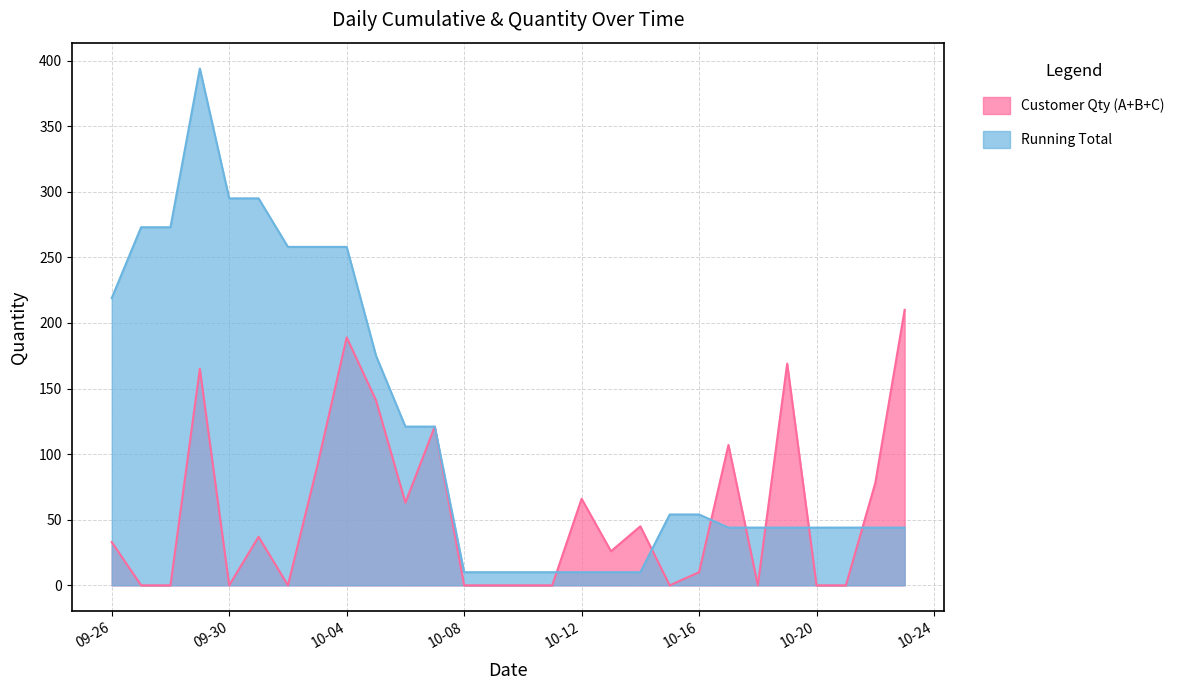

Reading left to right, transcribe all the data shown in this chart.

Running Total: 219	273	273	394	295	295	258	258	258	175	121	121	10	10	10	10	10	10	10	54	54	44	44	44	44	44	44	44
Customer Qty (A+B+C): 33	0	0	165	0	37	0	91	189	141	63	121	0	0	0	0	66	26	45	0	10	107	0	169	0	0	78	210